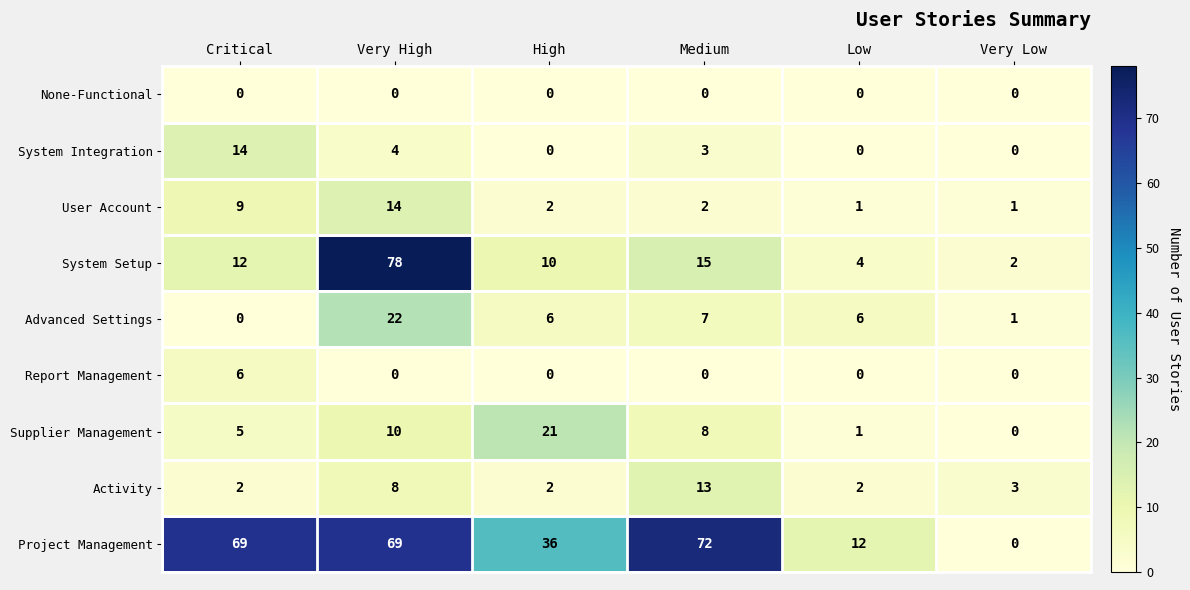

Is the value of Advanced Settings at Medium greater than the value of Report Management at Low?

Yes